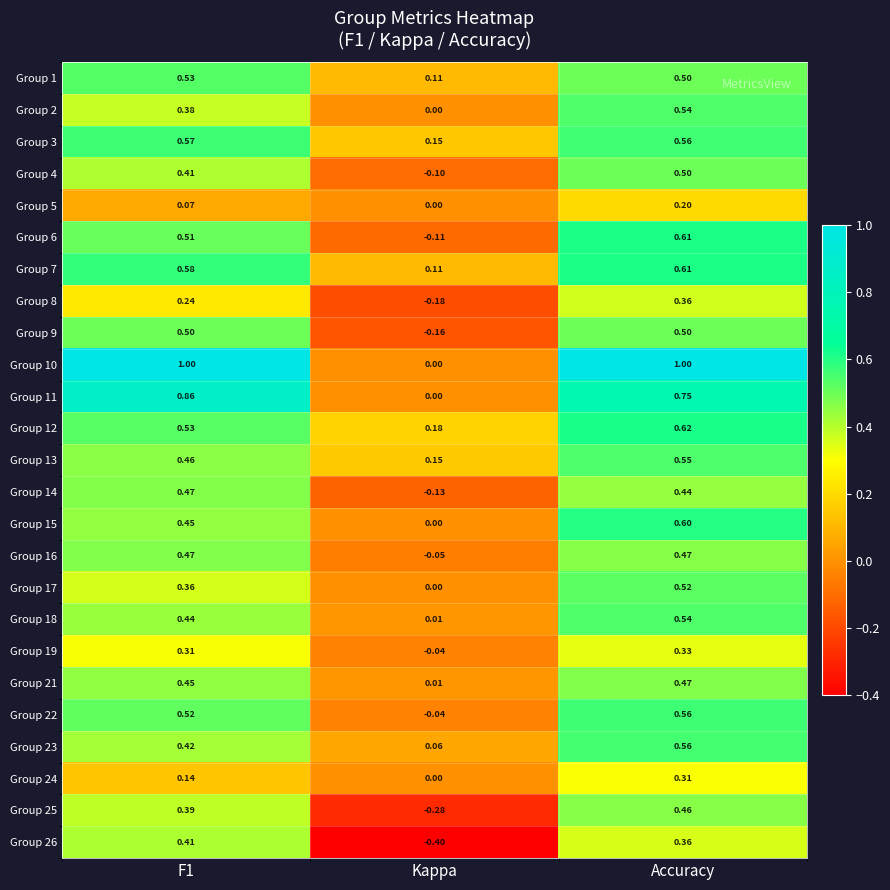

At which label does Group 21 reach its peak?

Accuracy